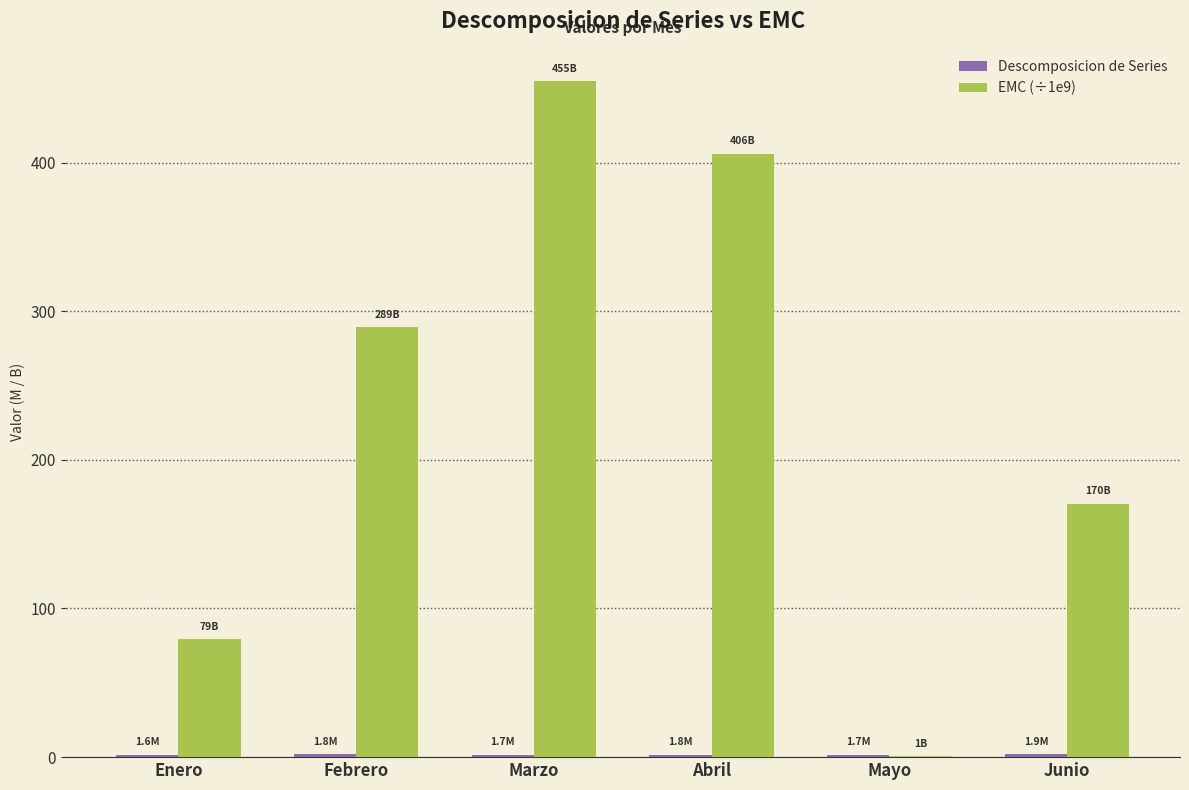

Which category has the highest value across all series?

Marzo